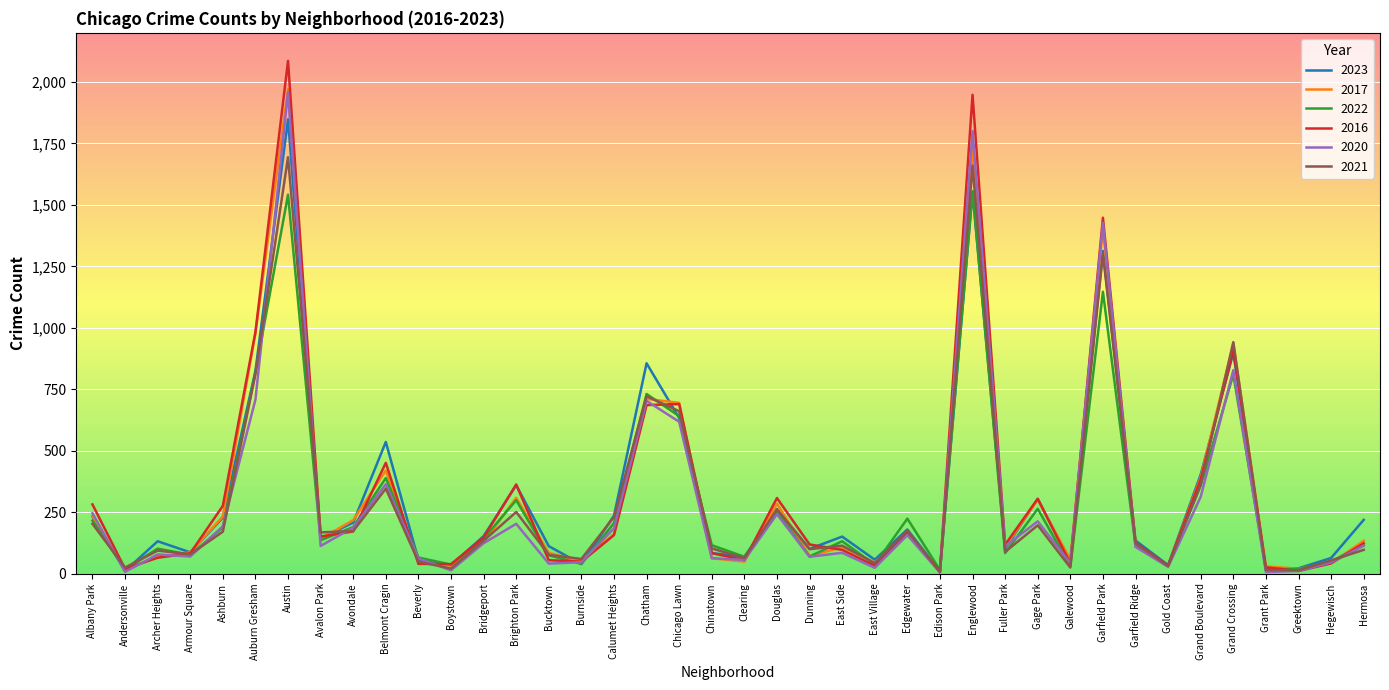

Which series has the widest spread of values?

2016